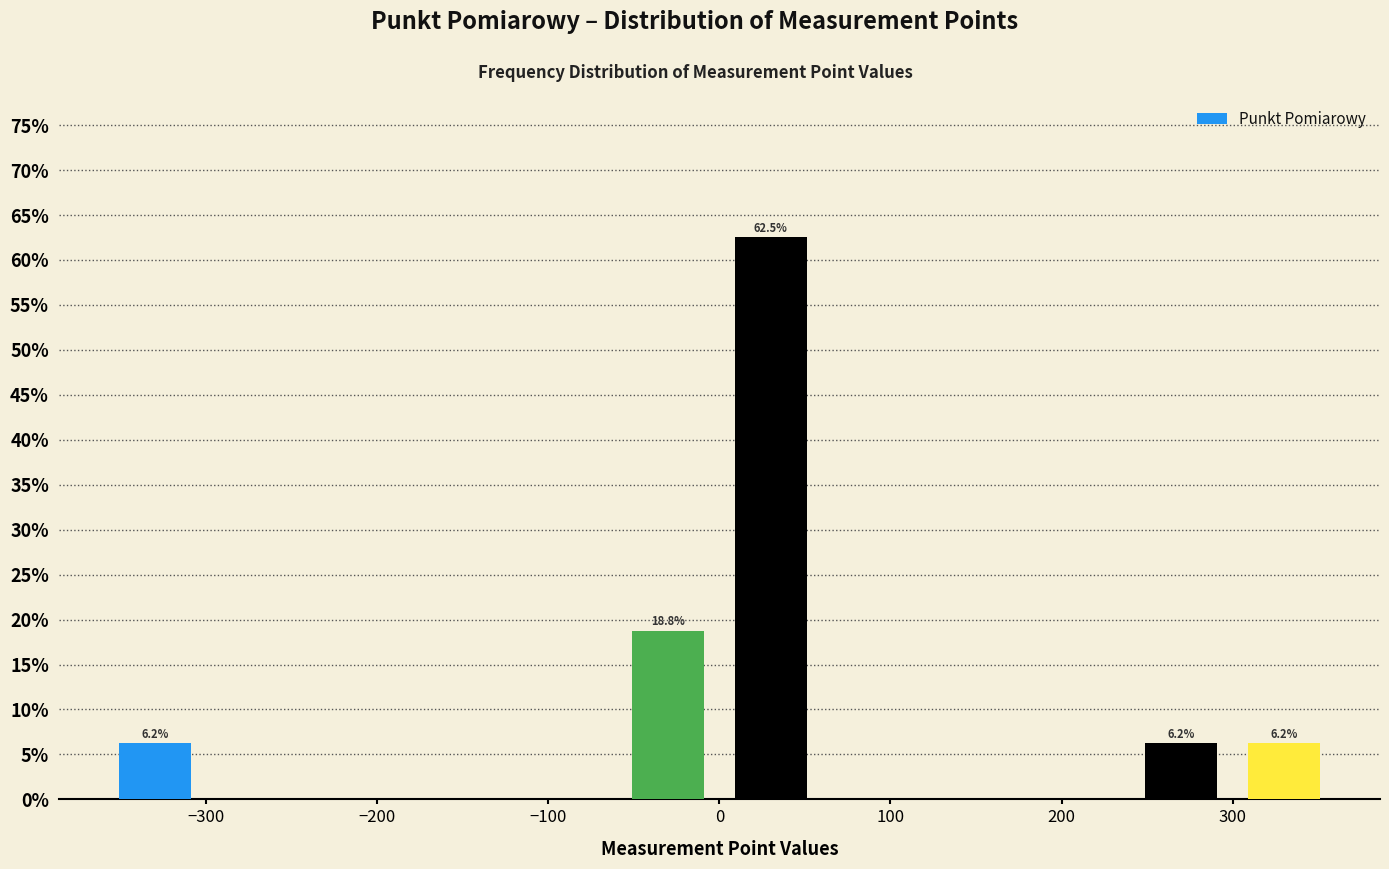

Over which range of the x-axis is the bar tallest?

0 to 60